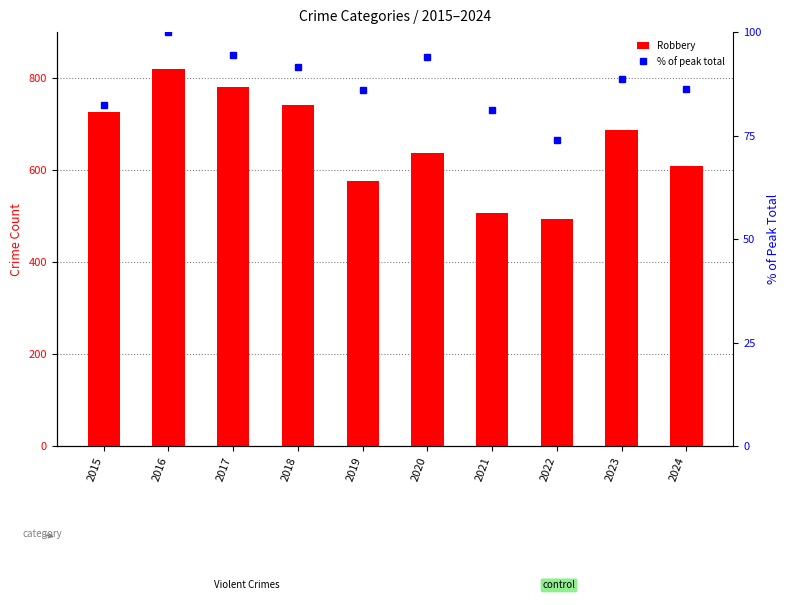

The value of Robbery at 2015 is 389.8. True or false?

False